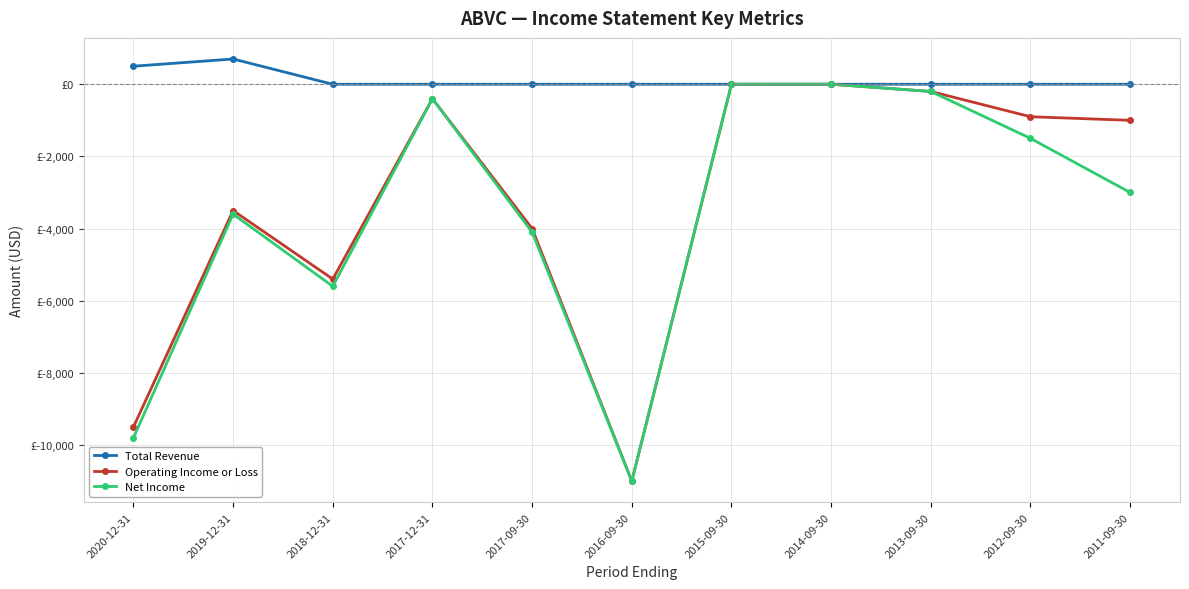

How many interior local valleys does the Operating Income or Loss series have?

2